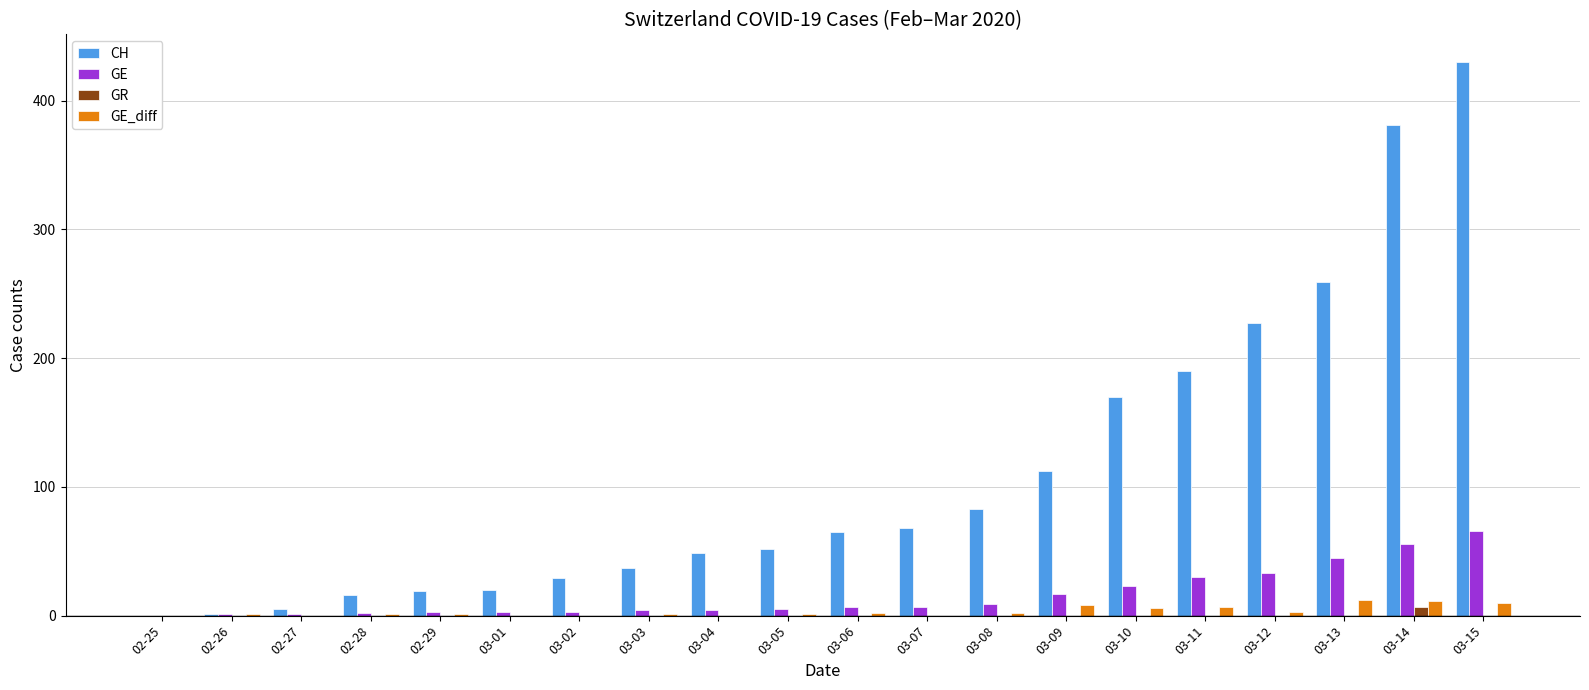

At which category is the sum across all series the highest?

03-15